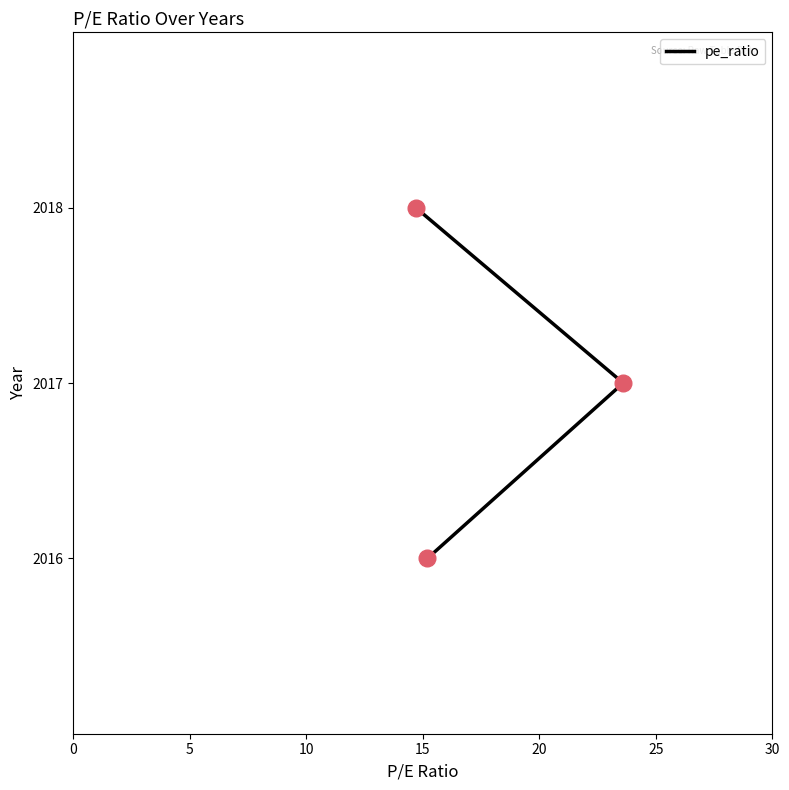

Which has a higher value, 10 or 0?

10